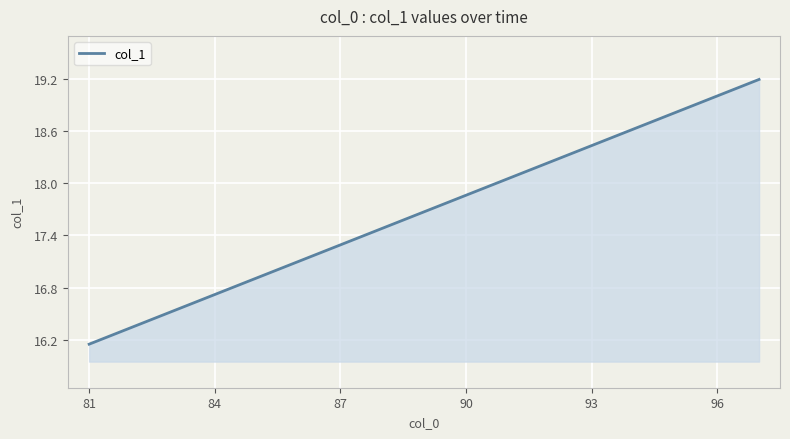

What is the maximum value shown in the chart?

19.2